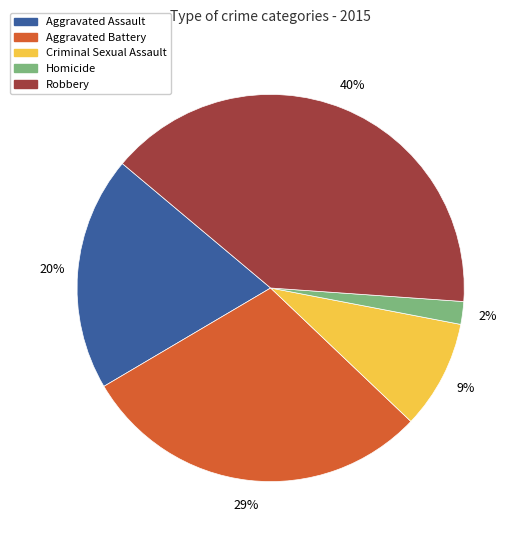

Is there a majority slice in this chart?

No